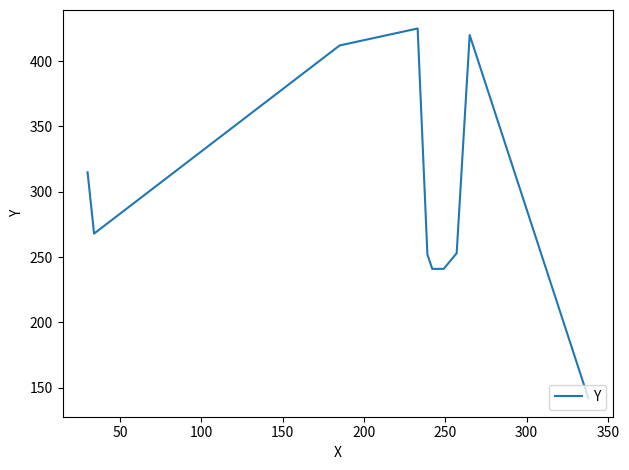

What is the difference between the maximum and minimum values?

283